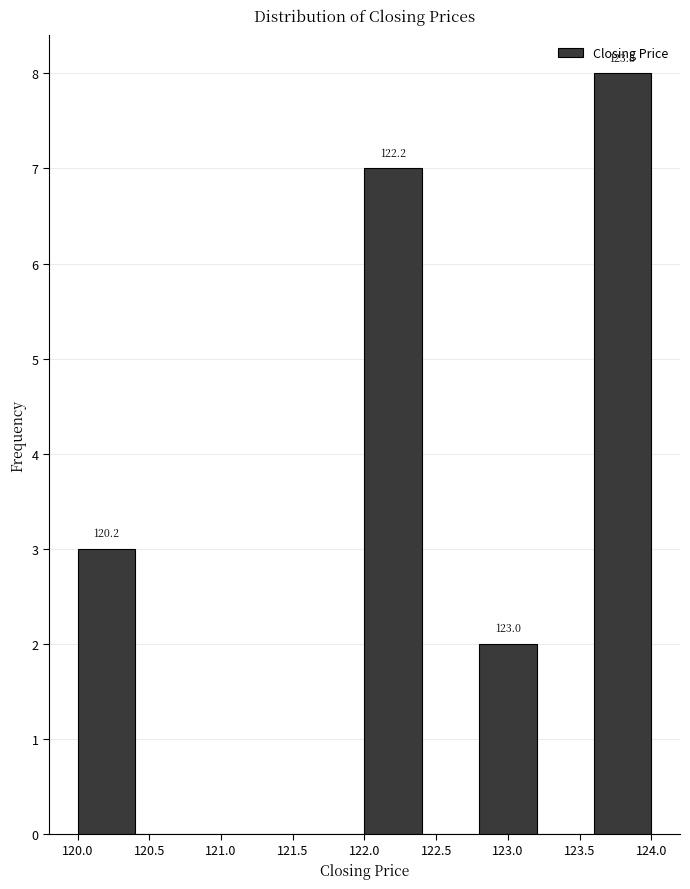

Which range on the x-axis has the tallest bar?

123.6 to 124.0